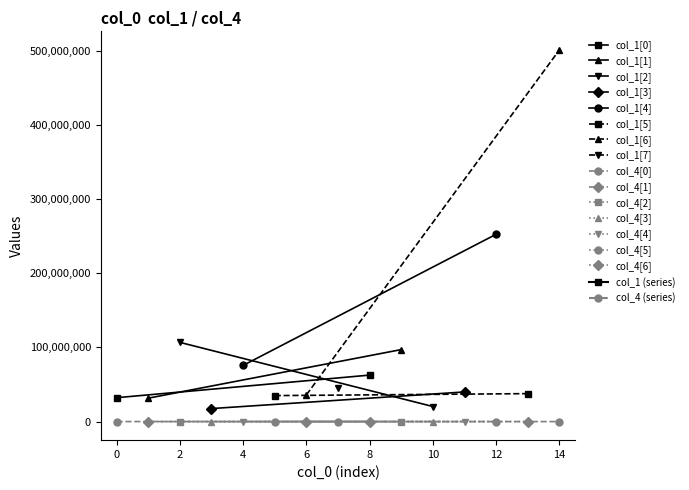

Is this an area chart (filled region under the line)?

No